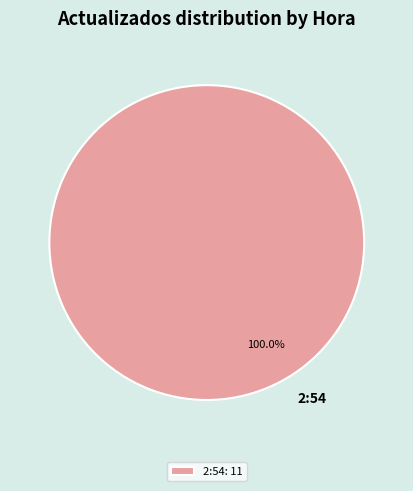

Is 2:54 the majority of the pie?

Yes